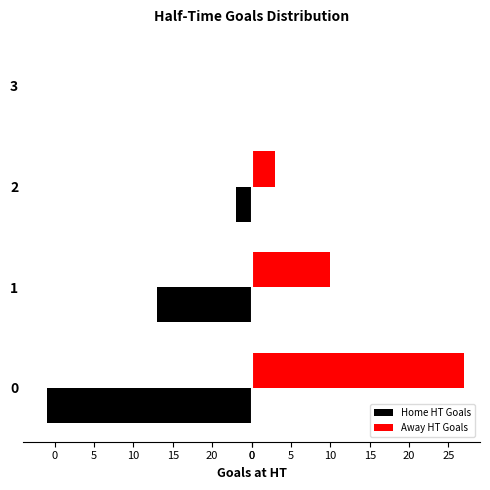

What are all the series names shown in the legend?

Home HT Goals, Away HT Goals